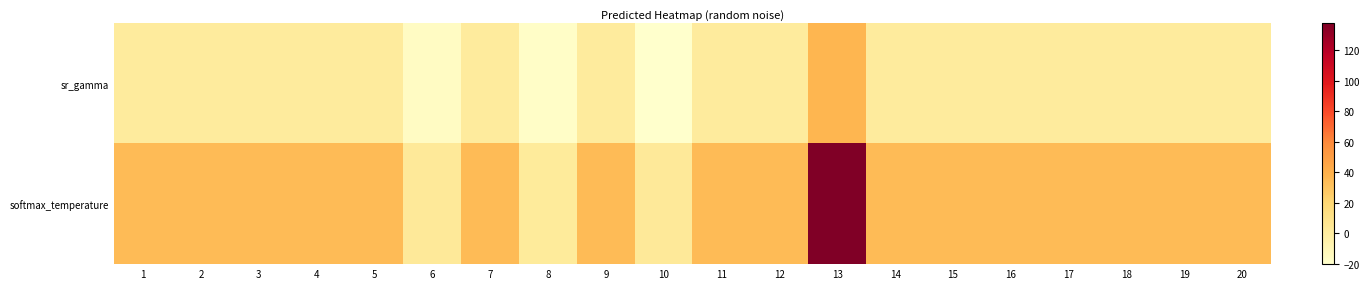

Reading right to left, list all the values displayed in this chart.

sr_gamma: 20=1.0	19=1.0	18=1.0	17=1.0	16=1.0	15=1.0	14=1.0	13=36.8	12=1.0	11=1.0	10=-20.4	9=1.0	8=-18.5	7=1.0	6=-16.5	5=1.0	4=1.0	3=1.0	2=1.0	1=1.0
softmax_temperature: 20=34.0	19=34.0	18=34.0	17=34.0	16=34.0	15=34.0	14=34.0	13=137.8	12=34.0	11=34.0	10=2.7	9=34.0	8=1.3	7=34.0	6=2.7	5=34.0	4=34.0	3=34.0	2=34.0	1=34.0